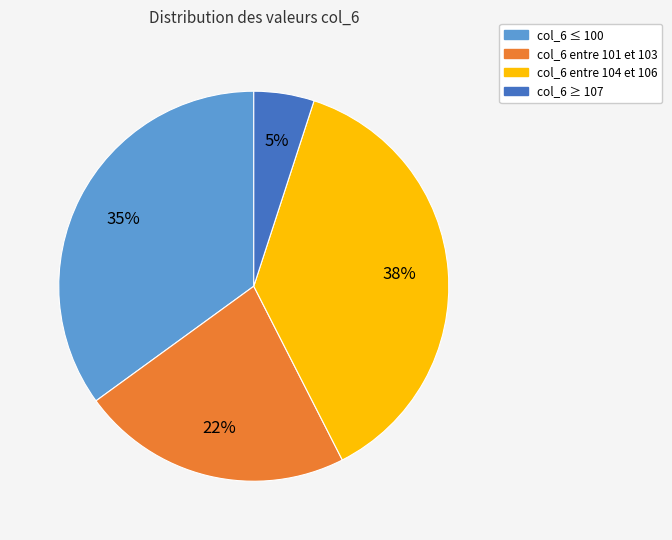

Which slice is the smallest?

col_6 ≥ 107